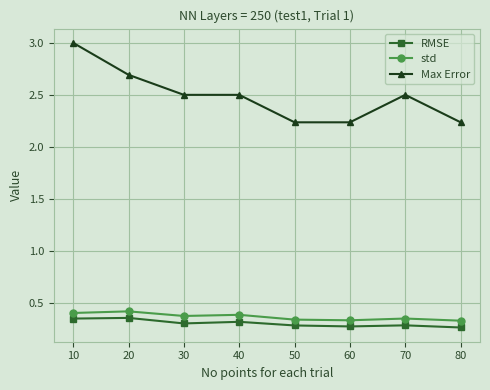

Rank the series by their maximum value, from lowest to highest.

RMSE, std, Max Error